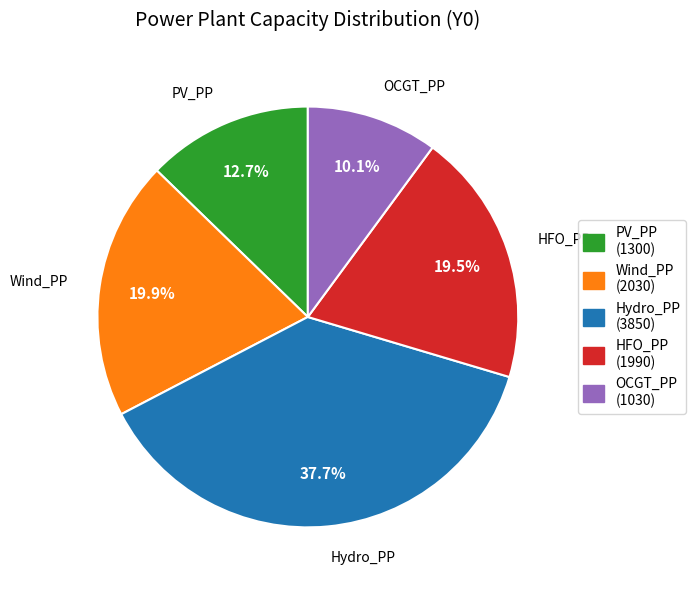

Does any single category account for the majority?

No